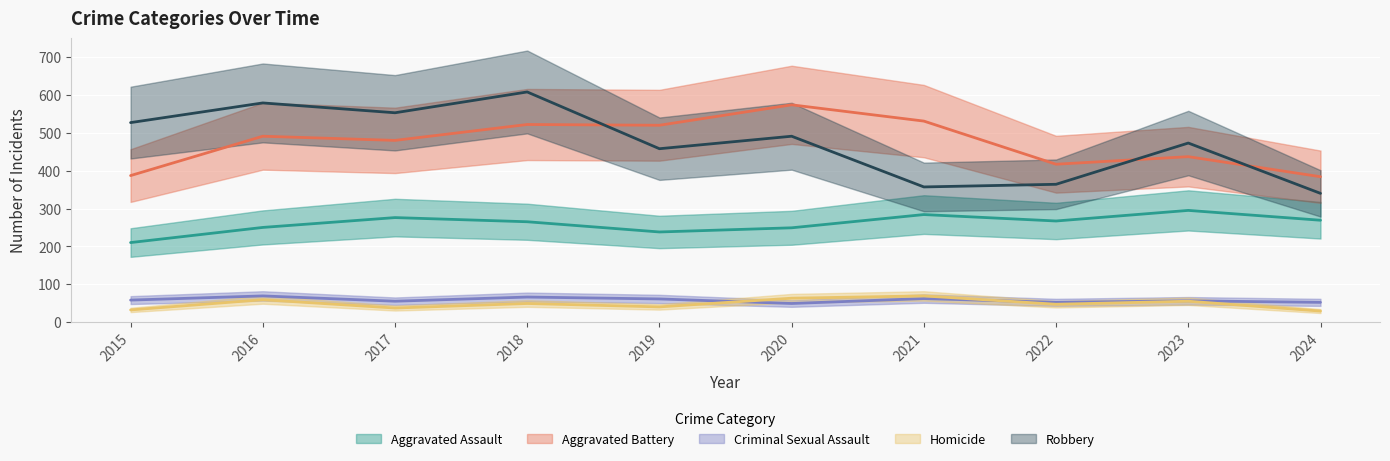

Between 2017 and 2024, which is larger?

2017